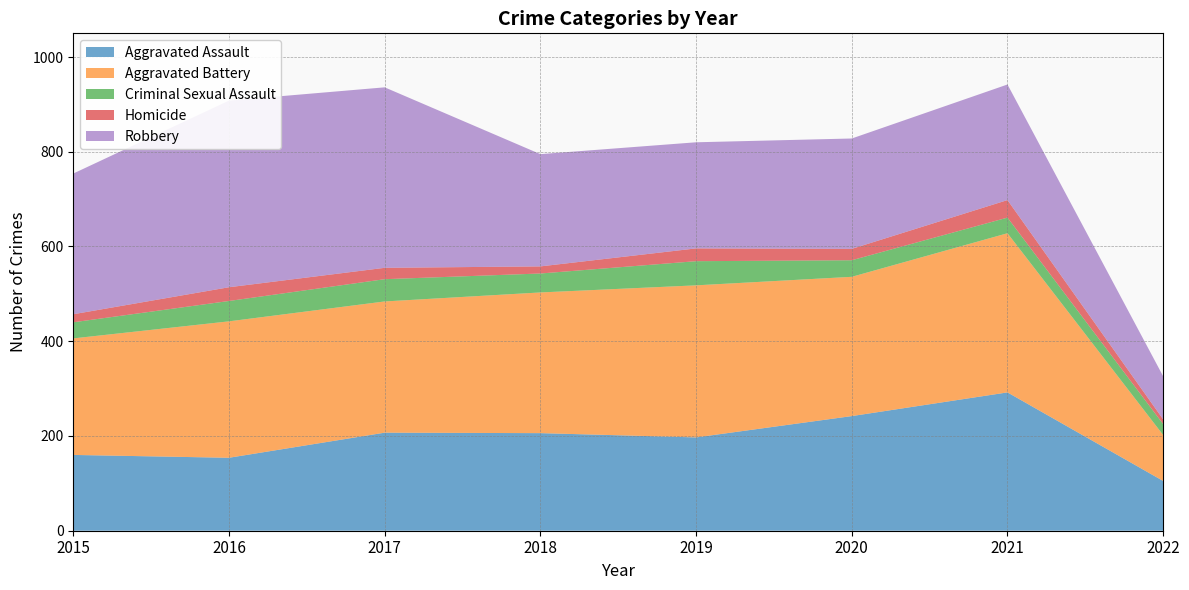

Reading left to right, transcribe all the data shown in this chart.

Aggravated Assault: 2015=160	2016=154	2017=207	2018=206	2019=197	2020=242	2021=292	2022=105
Aggravated Battery: 2015=246	2016=288	2017=277	2018=297	2019=321	2020=294	2021=336	2022=97
Criminal Sexual Assault: 2015=34	2016=43	2017=47	2018=40	2019=51	2020=35	2021=33	2022=23
Homicide: 2015=17	2016=29	2017=24	2018=15	2019=27	2020=24	2021=37	2022=10
Robbery: 2015=297	2016=394	2017=381	2018=237	2019=224	2020=233	2021=244	2022=91